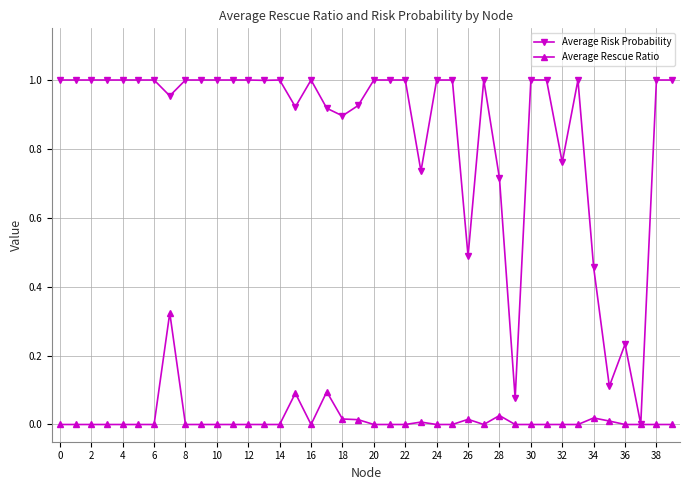

Which series has the largest range (max minus min)?

Average Risk Probability